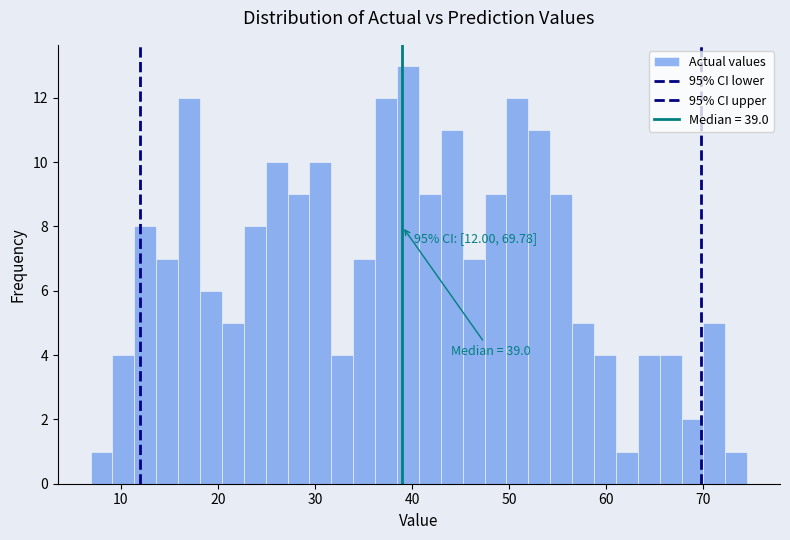

Read against the x-axis, roughly where is the centre of the tallest bar?

40